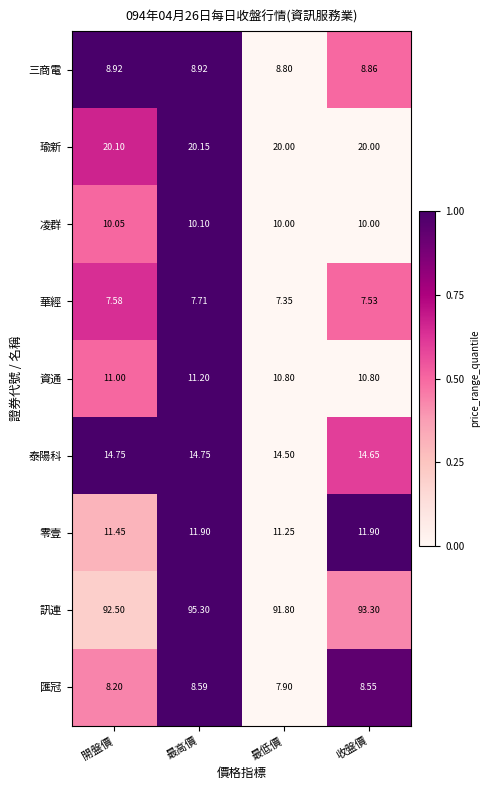

List the series in order of their peak value, lowest first.

華經, 匯冠, 三商電, 凌群, 資通, 零壹, 泰陽科, 瑜新, 訊連